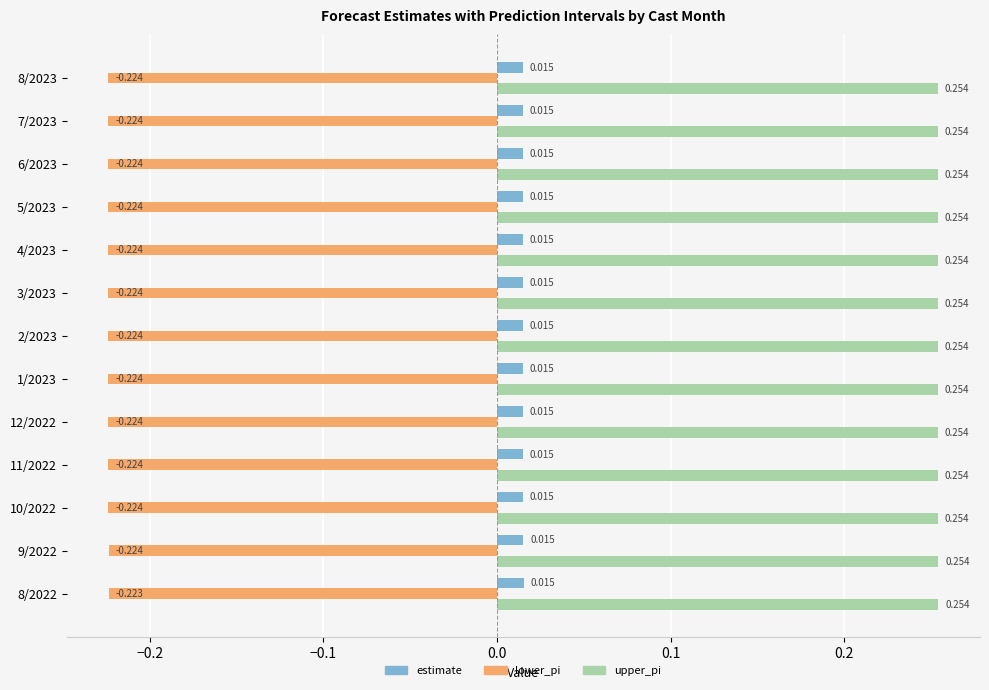

Which series has the largest range (max minus min)?

lower_pi